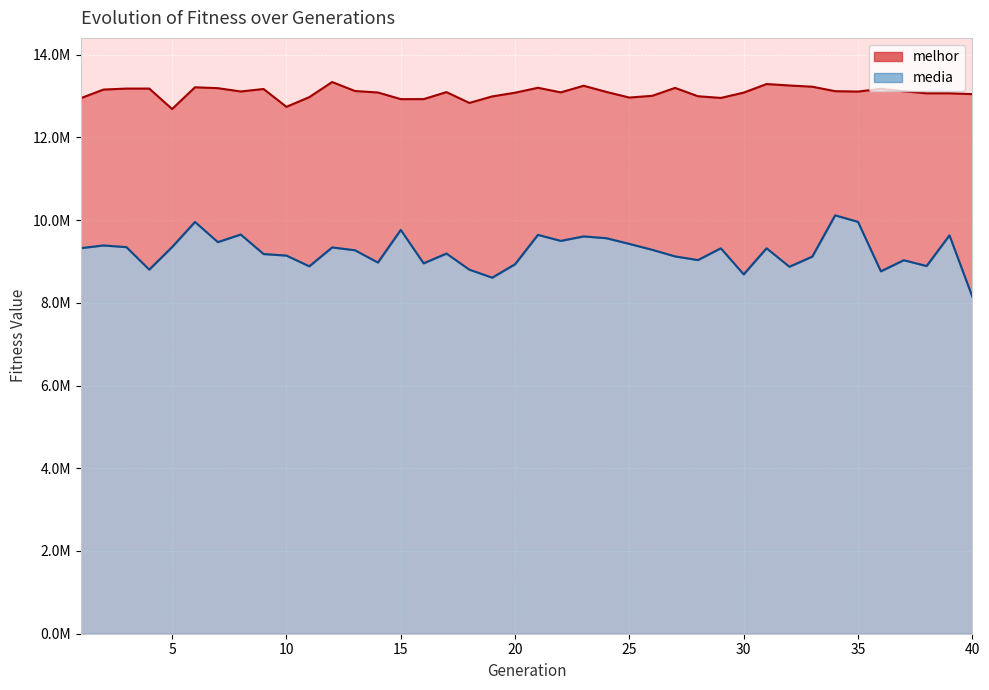

List the series in order of their peak value, lowest first.

media, melhor